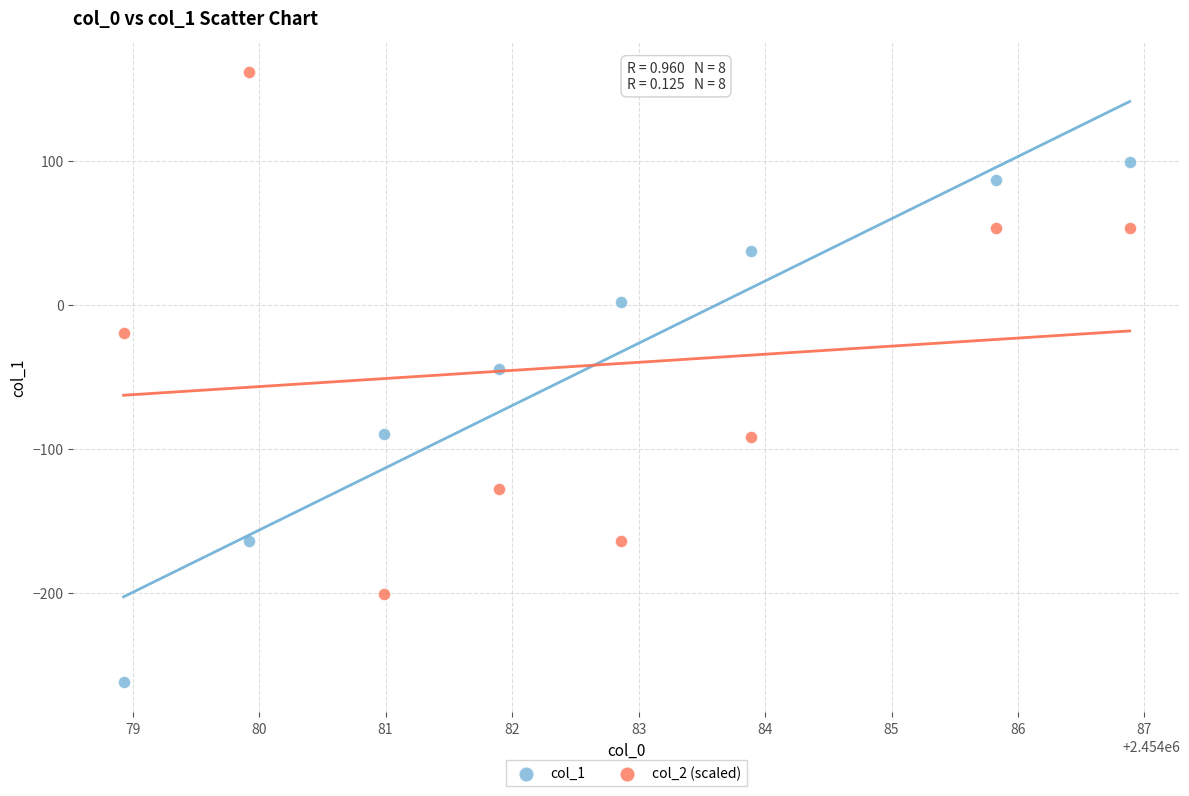

Which series contains the lowest Y value?

col_1